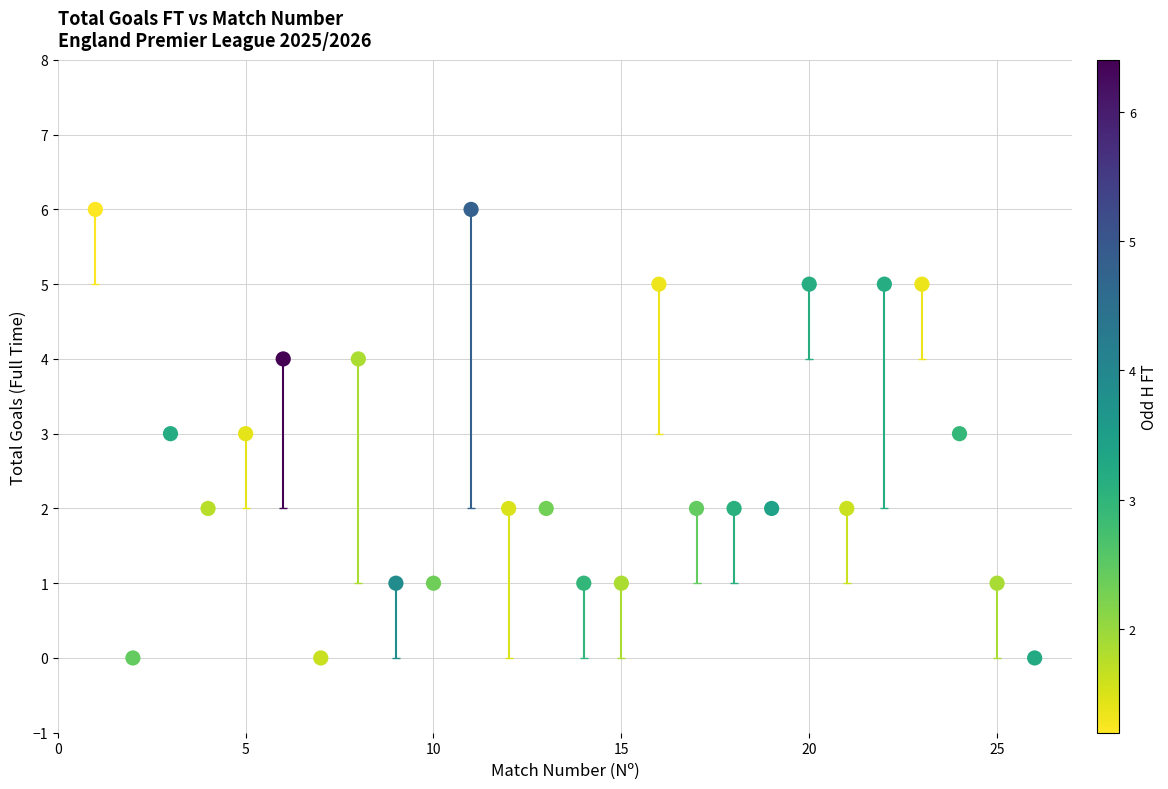

What is the range of X values (max minus min)?

25